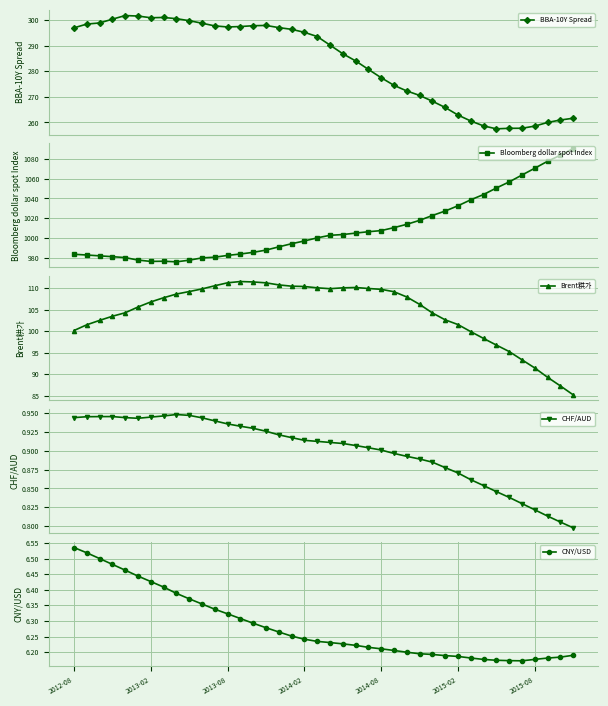

Which category has the lowest value across all series?

39